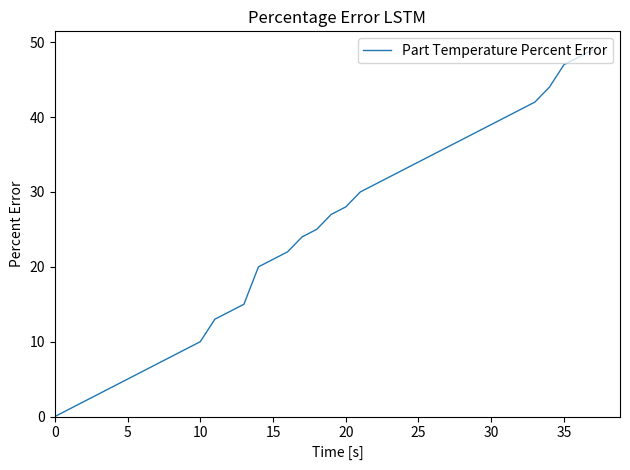

What is the maximum value shown in the chart?

49